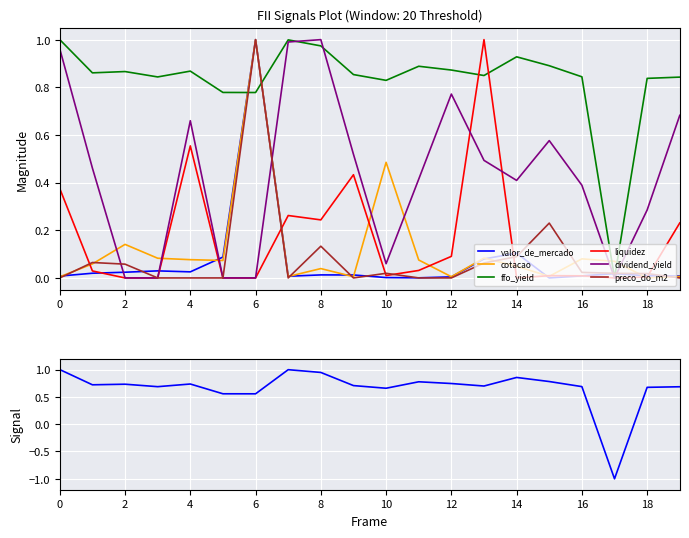

True or false: cotacao has a value of 0.0 at 4.

False